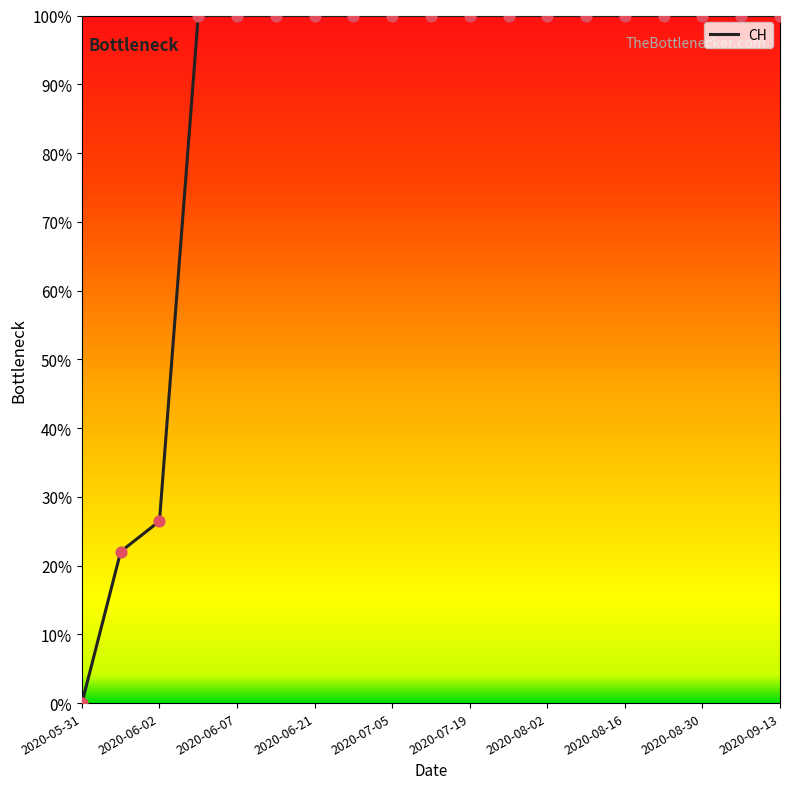

Is this an area chart (filled region under the line)?

No